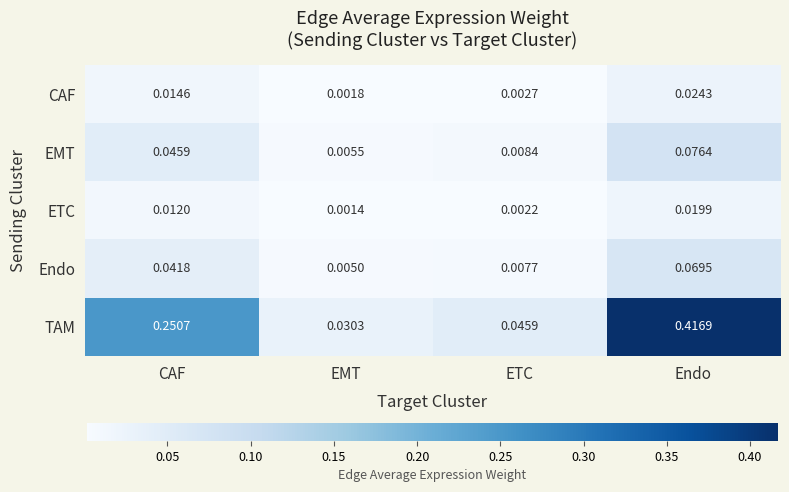

What is the difference between the highest and lowest values at CAF?

0.2